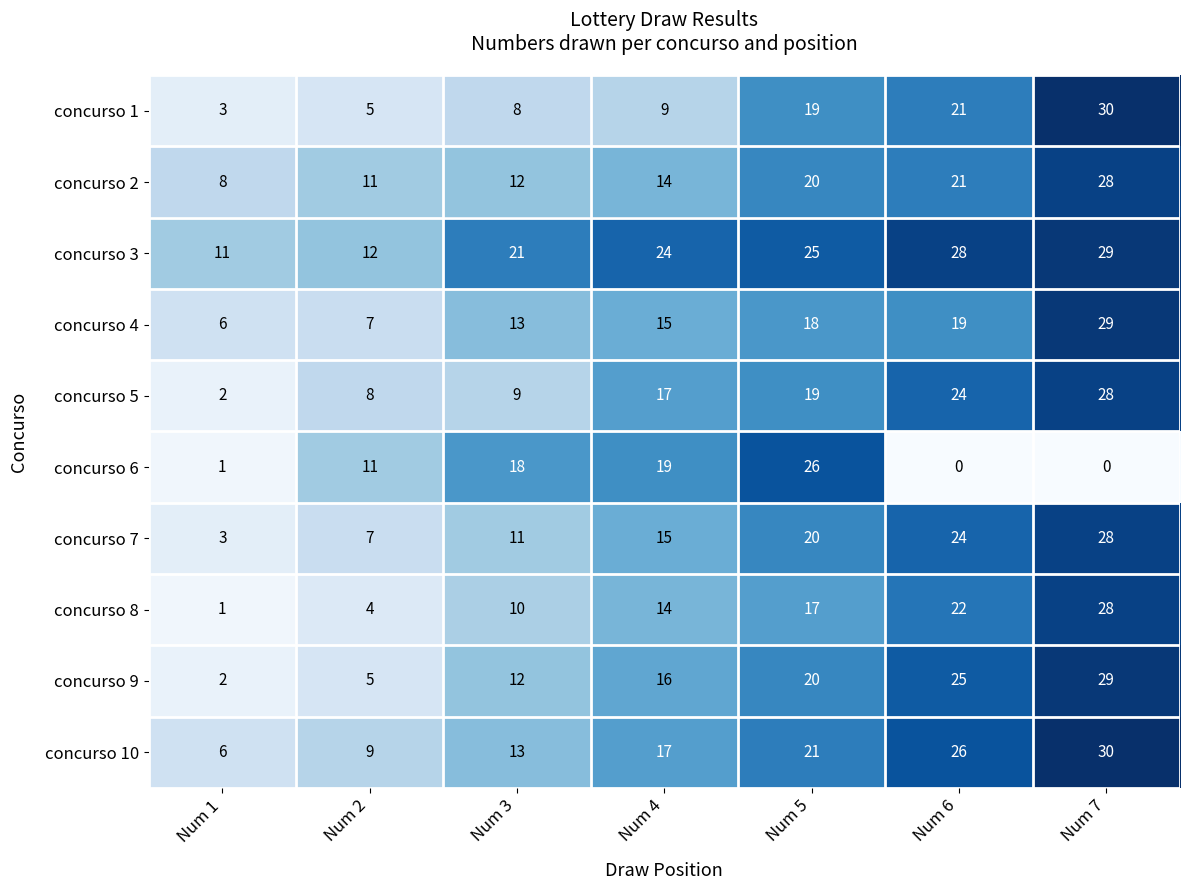

Between Num 3 and Num 4, which series saw the biggest shift?

concurso 5